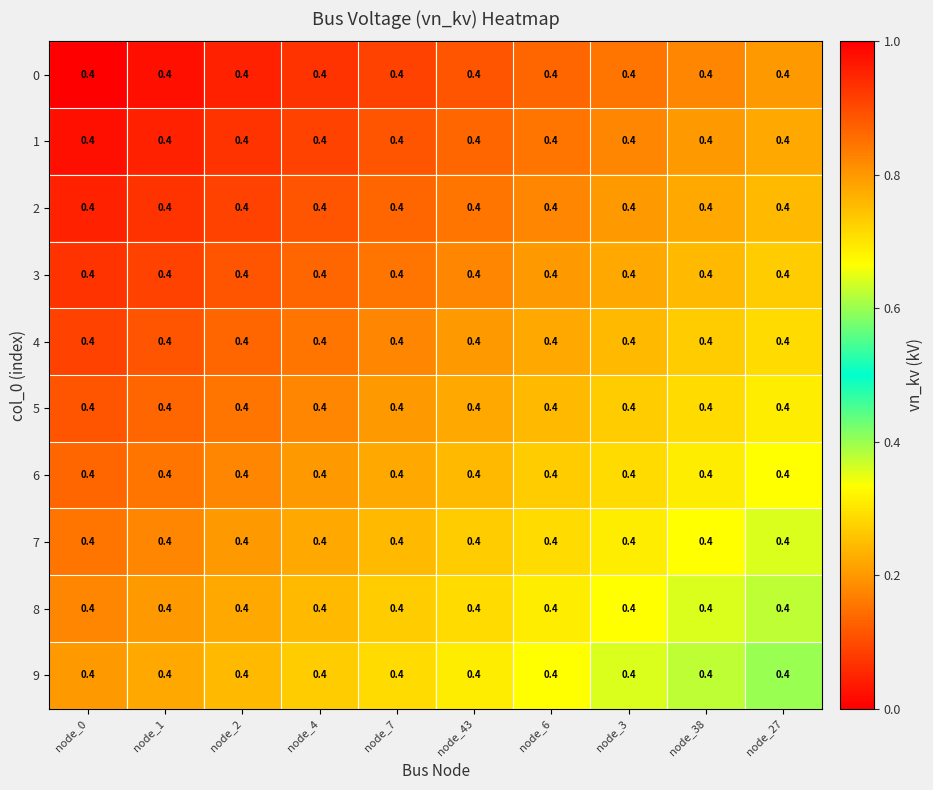

Which series has the largest range (max minus min)?

3